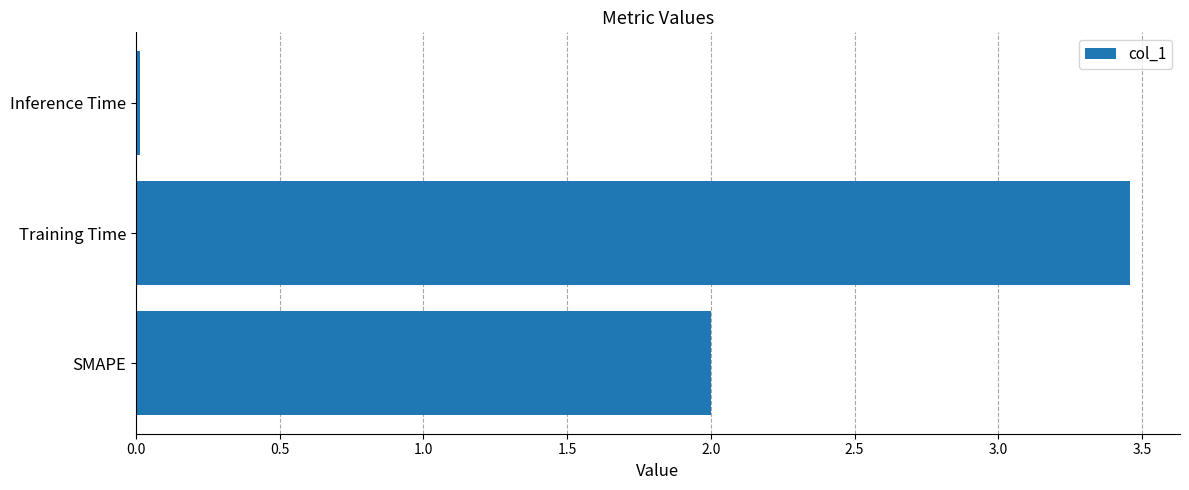

Read the value at SMAPE.

2.0